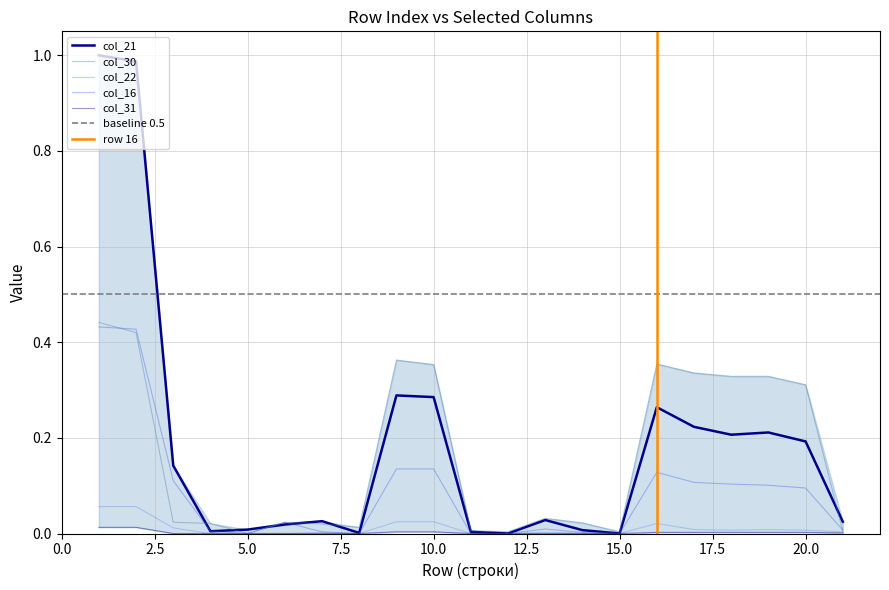

Reading left to right, extract all data points from this chart.

col_21: 1=1.0	2=1.0	3=0.1	4=0.0	5=0.0	6=0.0	7=0.0	8=0.0	9=0.3	10=0.3	11=0.0	12=0.0	13=0.0	14=0.0	15=0.0	16=0.3	17=0.2	18=0.2	19=0.2	20=0.2	21=0.0
col_30: 1=0.4	2=0.4	3=0.0	4=0.0	5=0.0	6=0.0	7=0.0	8=0.0	9=0.4	10=0.4	11=0.0	12=0.0	13=0.0	14=0.0	15=0.0	16=0.4	17=0.3	18=0.3	19=0.3	20=0.3	21=0.0
col_22: 1=0.1	2=0.1	3=0.0	4=0.0	5=0.0	6=0.0	7=0.0	8=0.0	9=0.0	10=0.0	11=0.0	12=0.0	13=0.0	14=0.0	15=0.0	16=0.0	17=0.0	18=0.0	19=0.0	20=0.0	21=0.0
col_16: 1=0.4	2=0.4	3=0.1	4=0.0	5=0.0	6=0.0	7=0.0	8=0.0	9=0.1	10=0.1	11=0.0	12=0.0	13=0.0	14=0.0	15=0.0	16=0.1	17=0.1	18=0.1	19=0.1	20=0.1	21=0.0
col_31: 1=0.0	2=0.0	3=0.0	4=0.0	5=0.0	6=0.0	7=0.0	8=0.0	9=0.0	10=0.0	11=0.0	12=0.0	13=0.0	14=0.0	15=0.0	16=0.0	17=0.0	18=0.0	19=0.0	20=0.0	21=0.0